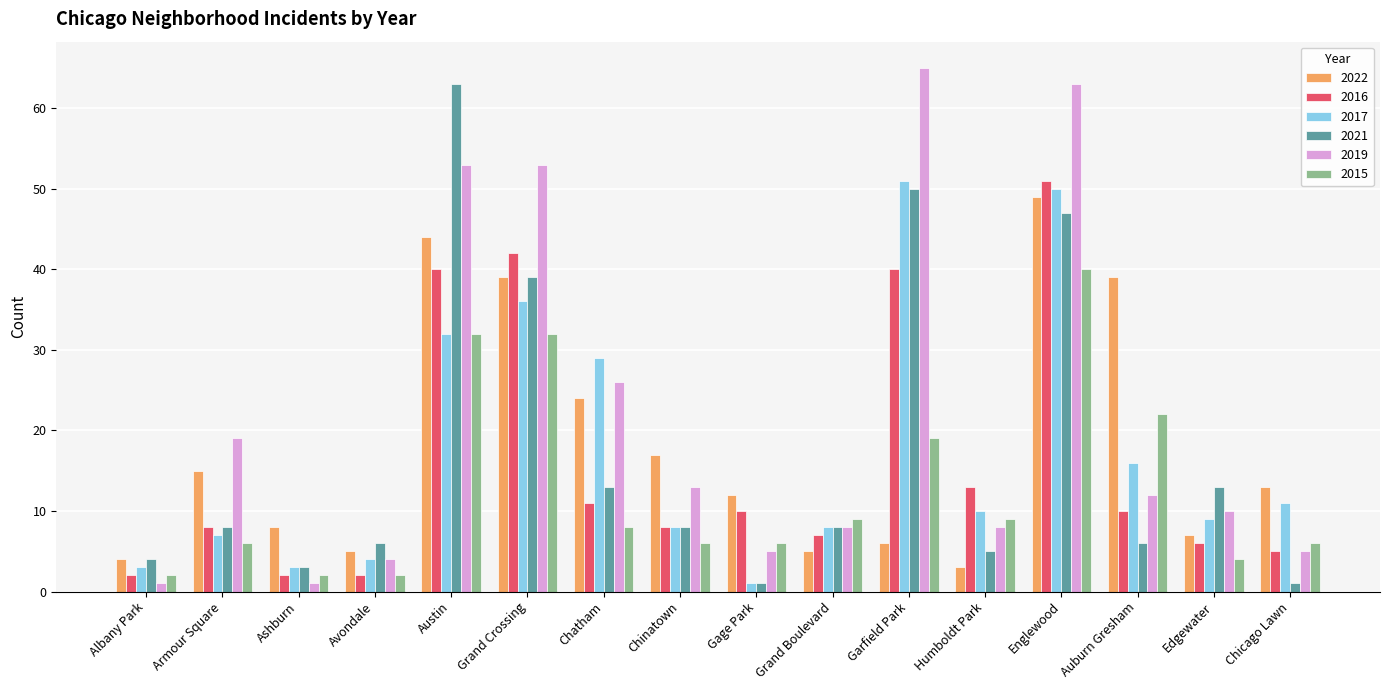

What are all the series names shown in the legend?

2022, 2016, 2017, 2021, 2019, 2015